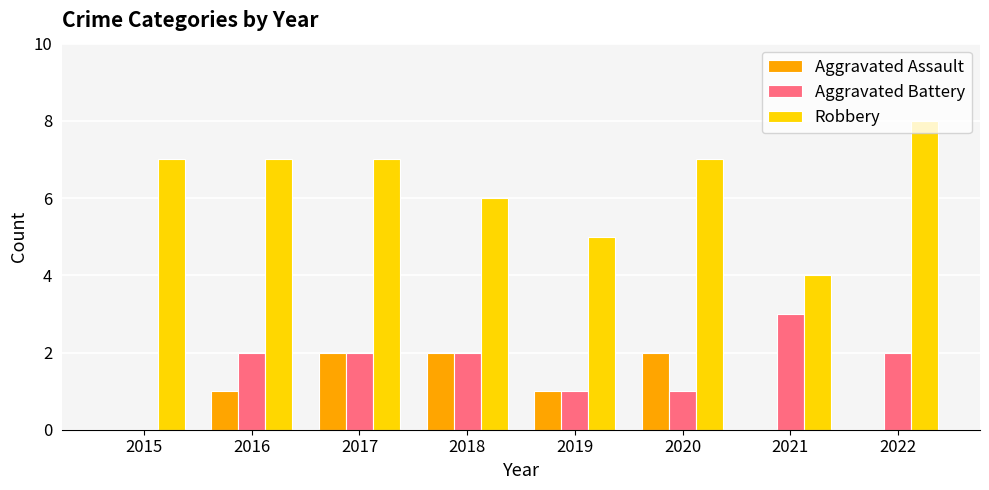

Which series has the largest total across all categories?

Robbery